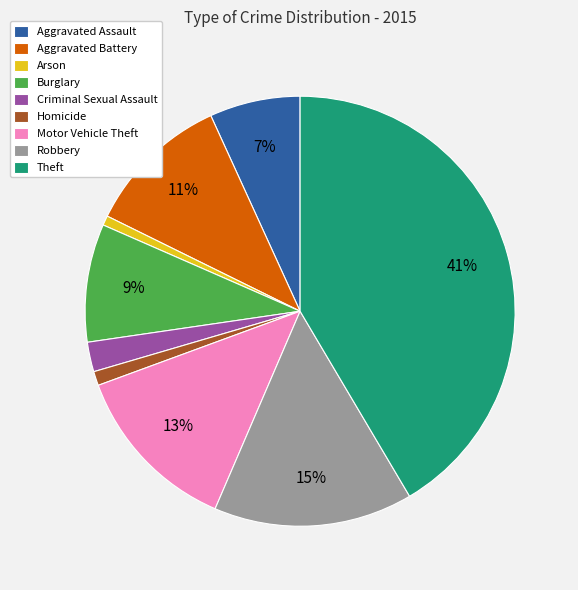

Which category has the biggest portion of the pie?

Theft